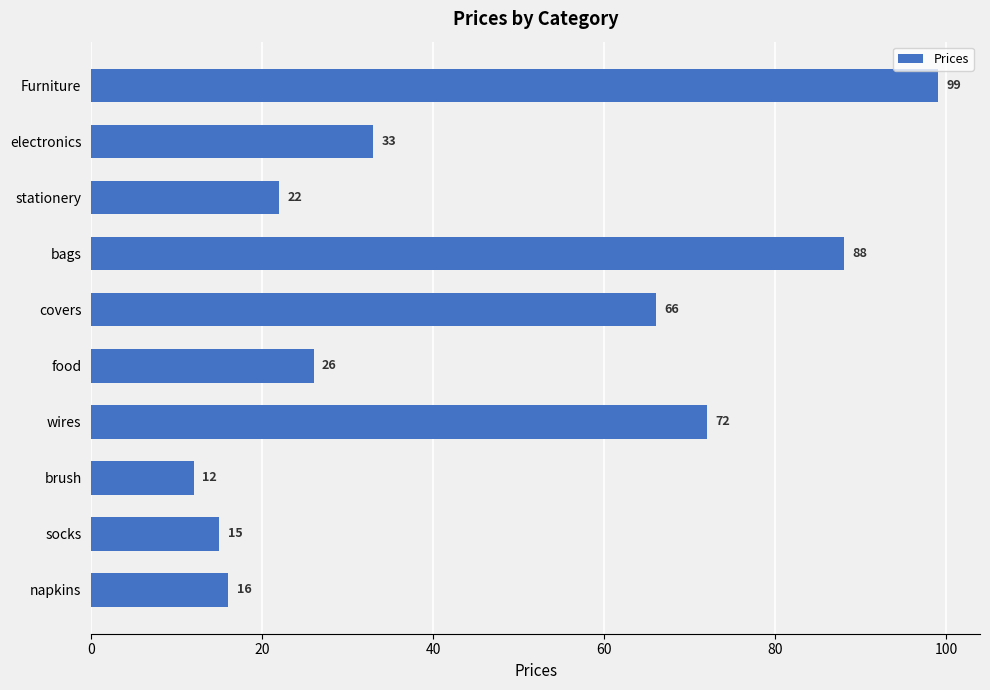

Is it true that the value at napkins is 10?

False